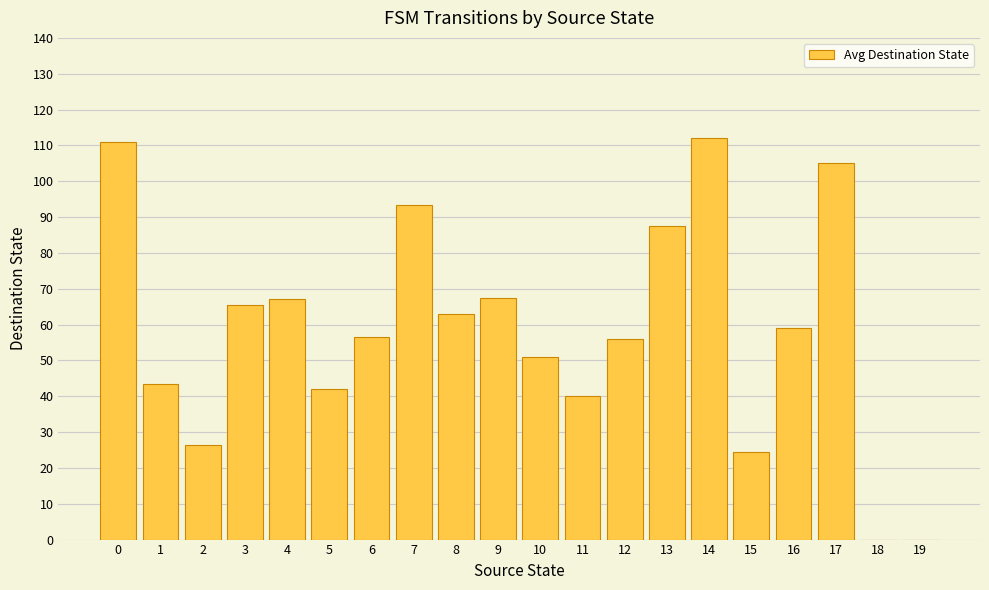

The chart shows a value of 34.6 at 18. True or false?

False